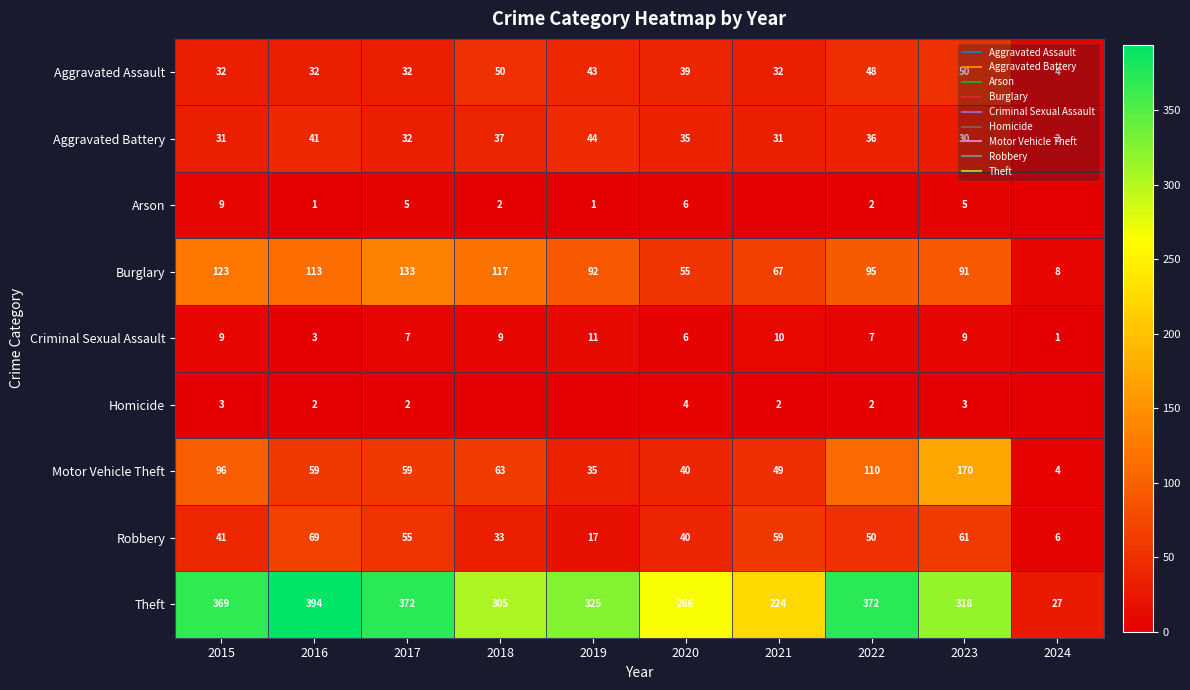

Where is Arson nearest to the value 4?

2017